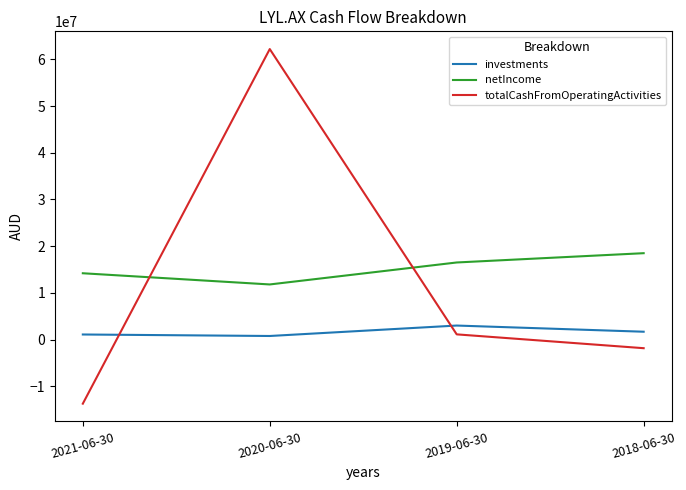

What is the sum of all totalCashFromOperatingActivities values?

47749719